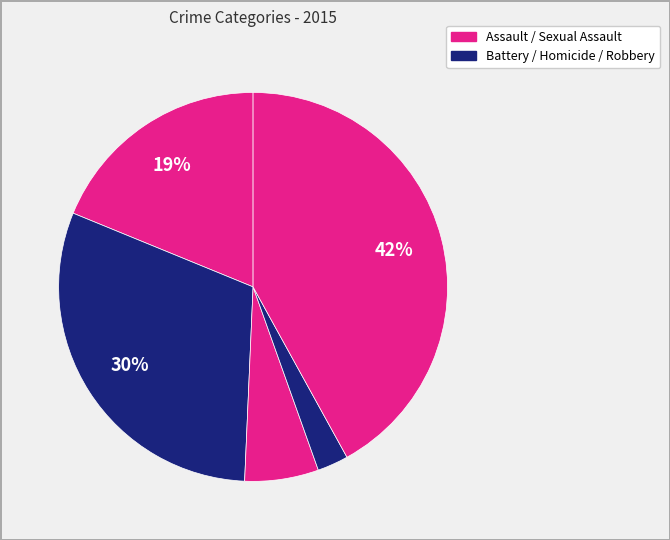

Which category has the smallest portion of the pie?

Homicide